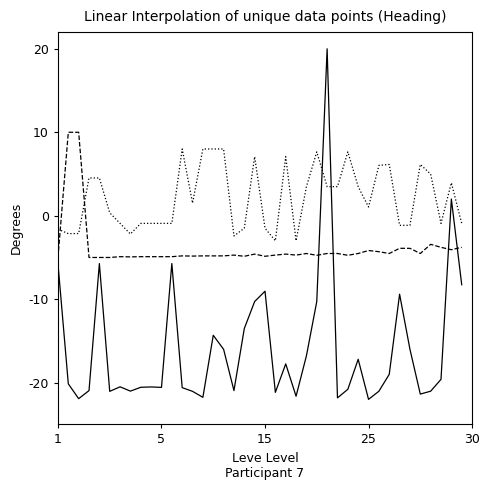

What is the greatest value displayed?

20.0